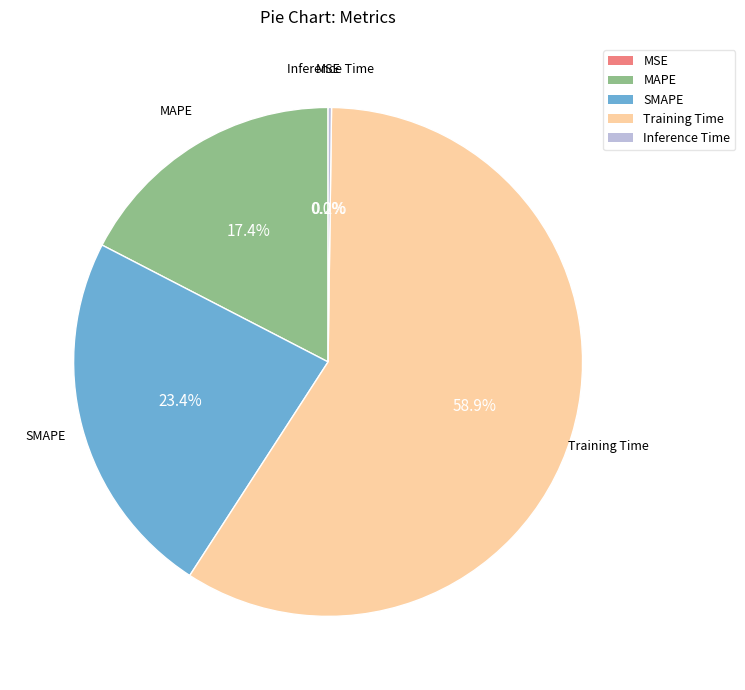

Which category accounts for the majority?

Training Time